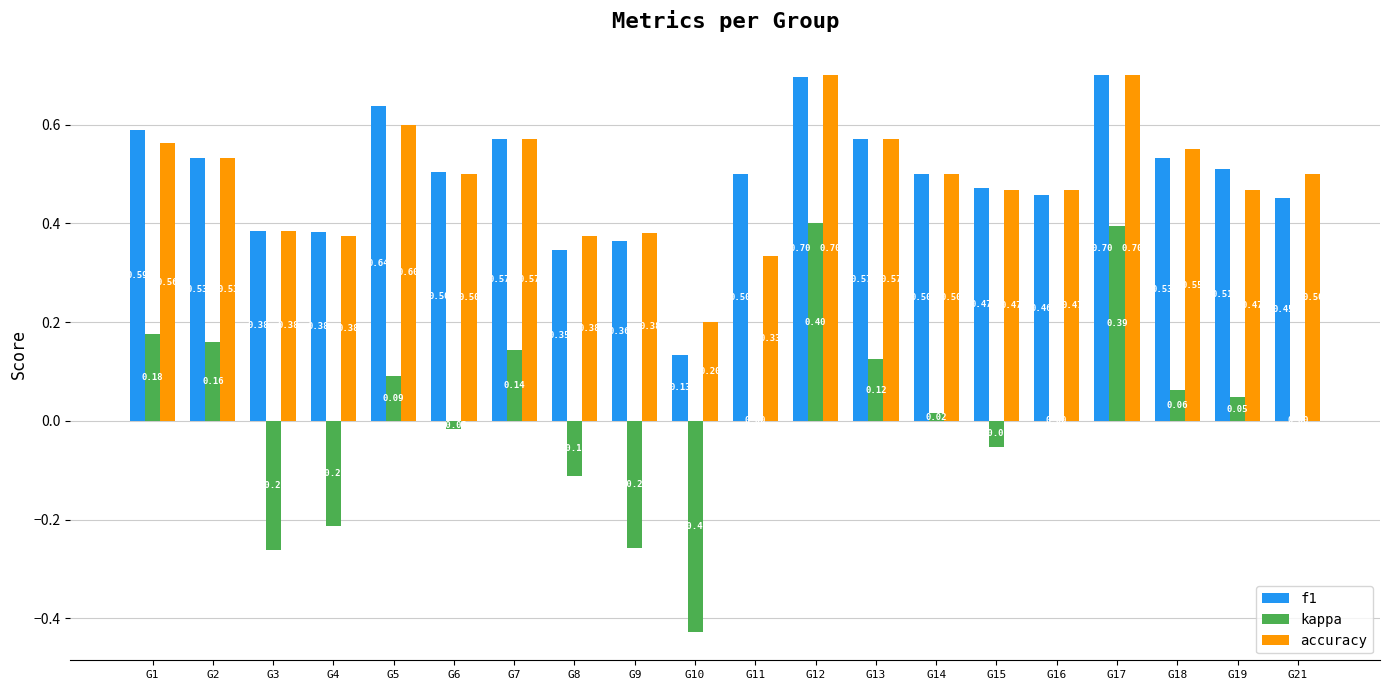

Count the accuracy values in the range 0 to 1.

20